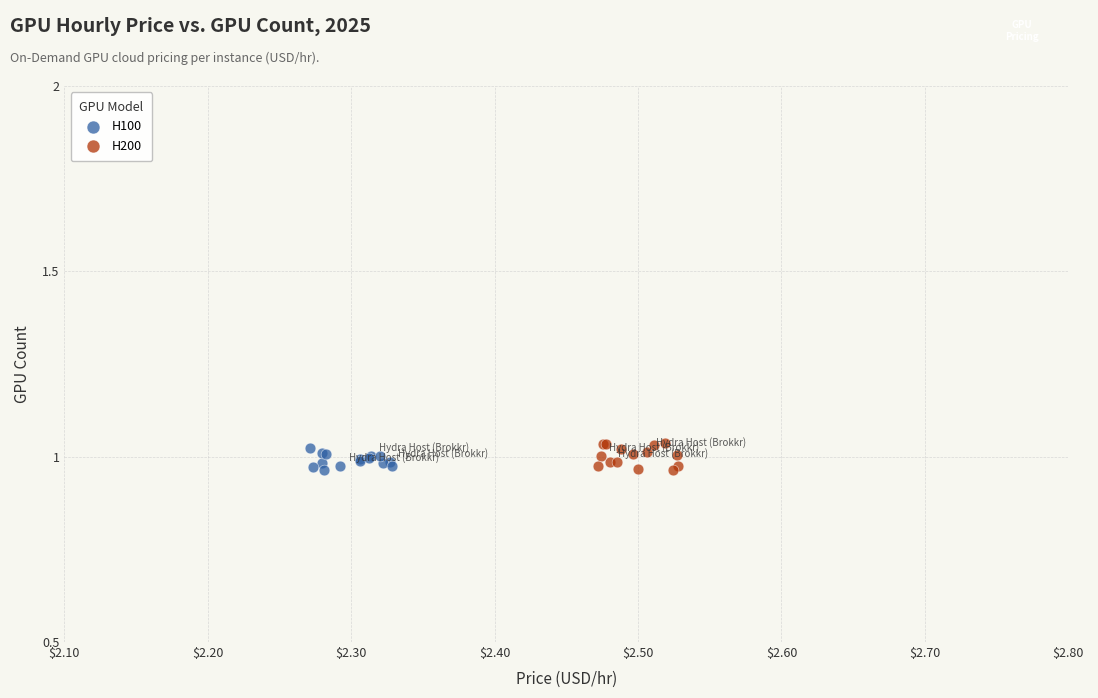

Which series has the widest spread of Y values?

H200